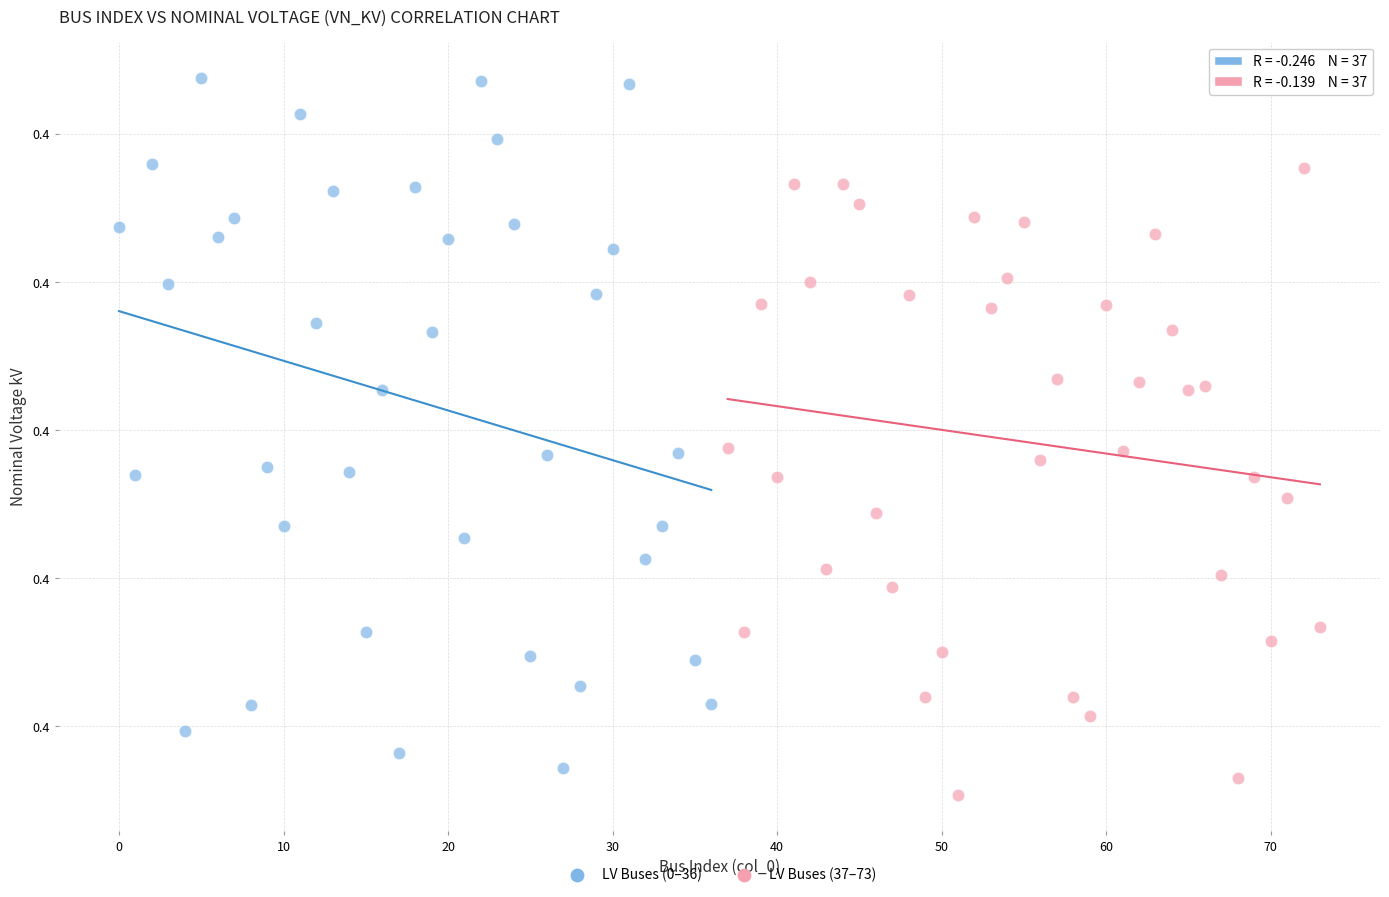

What are all the series names shown in the legend?

LV Buses (0–36), LV Buses (37–73)